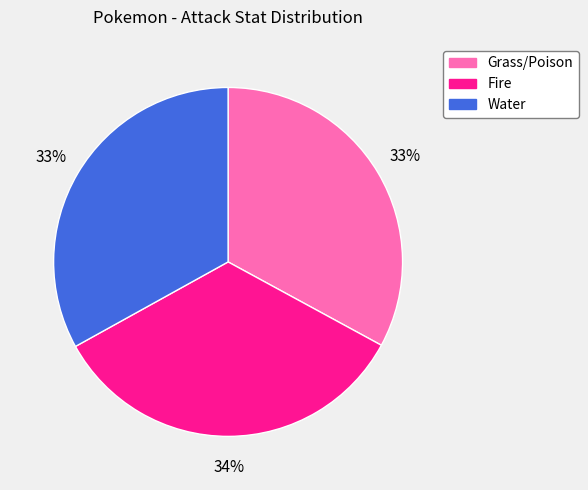

What percentage is the Fire slice, to the nearest percent?

34%